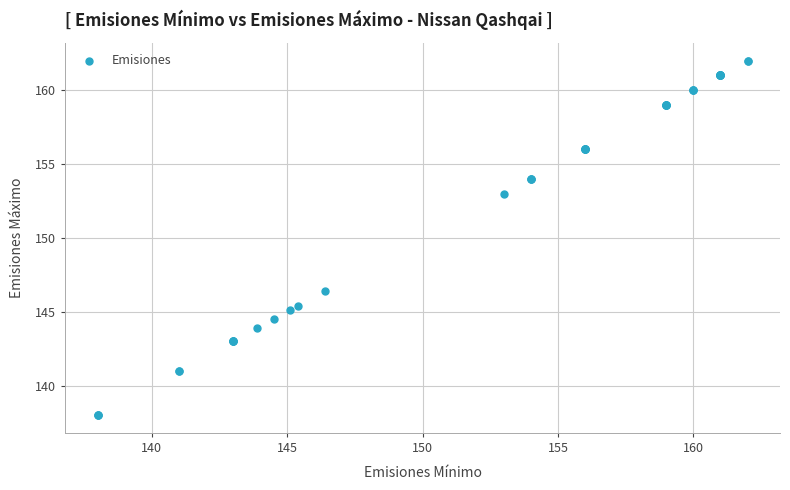

What Y value in the scatter plot is closest to 150?

153.0